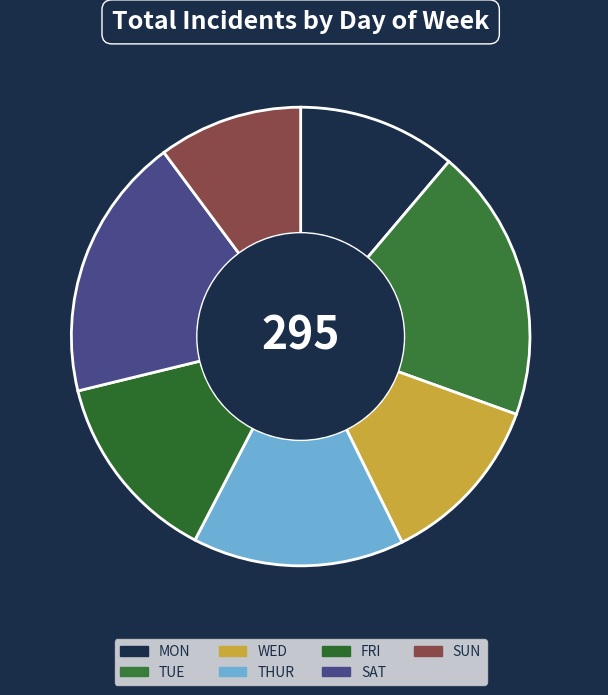

How many slices are in this pie chart?

7